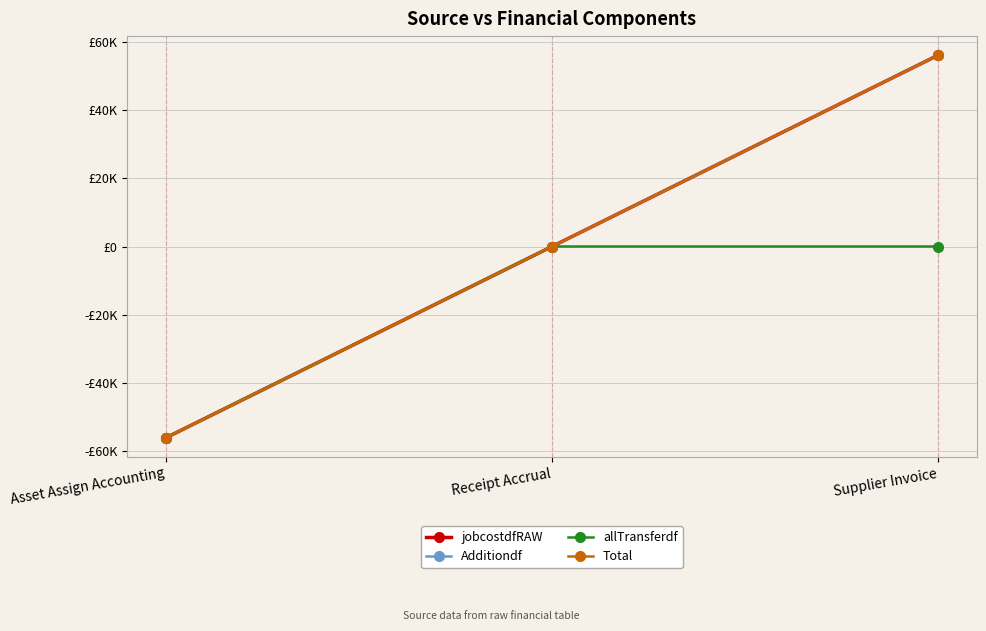

Does the chart display data point markers on the line(s)?

Yes